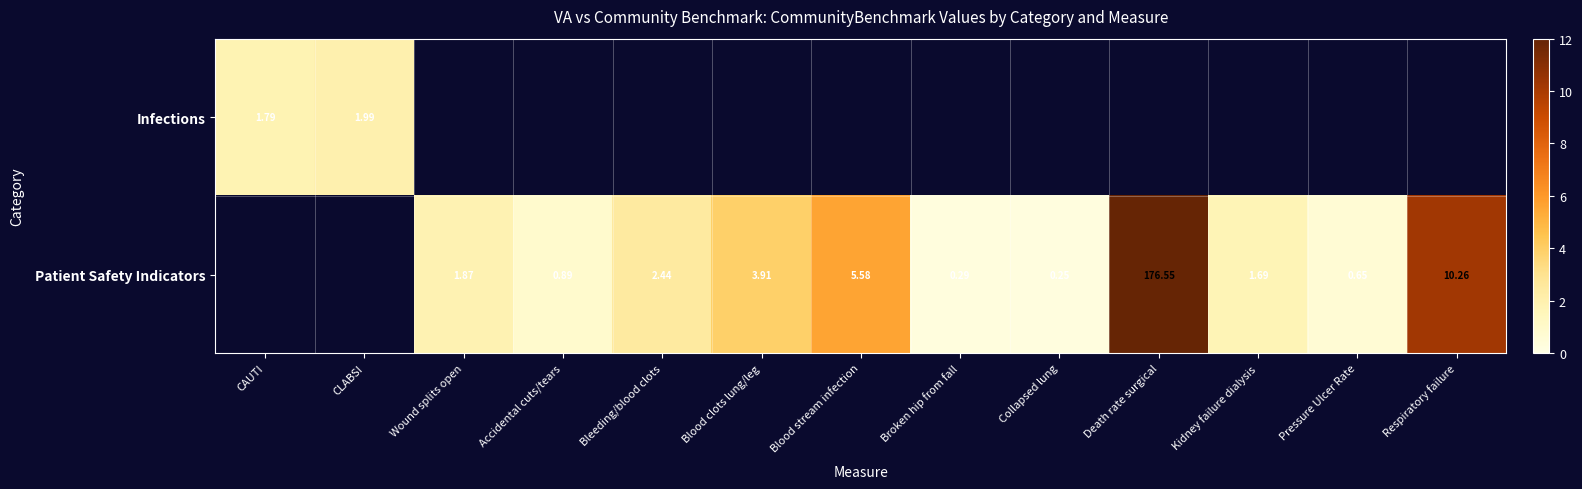

How many series are shown in this chart?

2